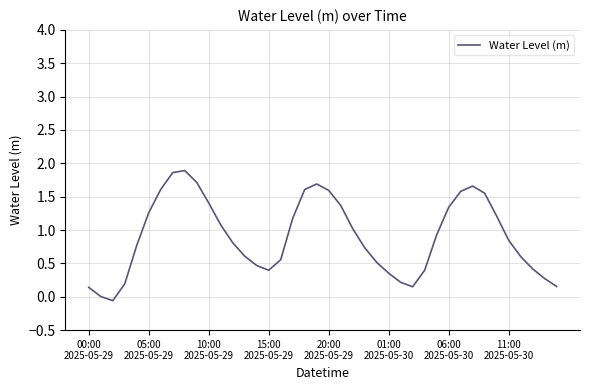

What is the difference between the maximum and minimum values?

2.0